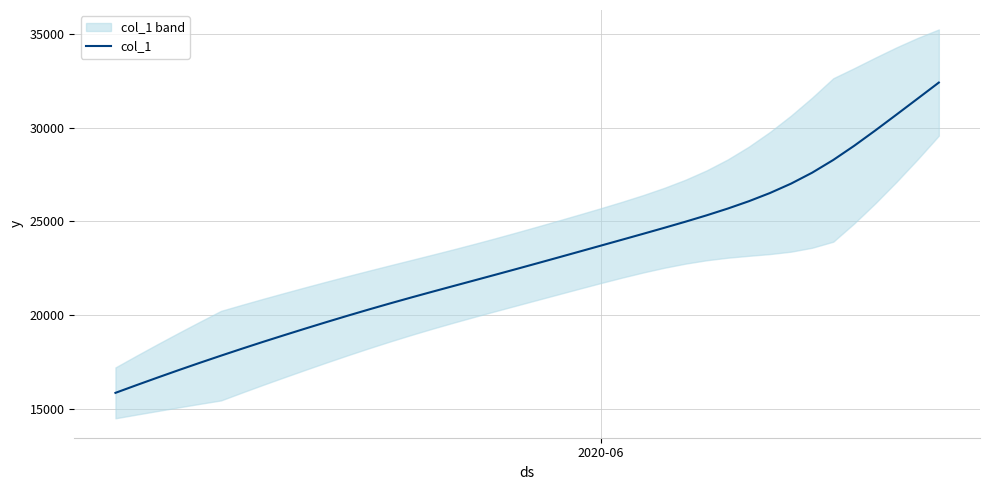

Reading left to right, extract all data points from this chart.

15842.6	16255.6	16660.6	17059.1	17448.8	17829.6	18203.4	18569.2	18926.0	19278.1	19624.1	19963.1	20294.5	20617.6	20932.6	21241.4	21546.0	21849.1	22153.2	22459.8	22769.2	23080.9	23394.2	23708.2	24023.0	24338.8	24658.2	24984.4	25323.4	25683.9	26076.5	26515.1	27017.0	27601.5	28280.8	29045.2	29864.0	30708.0	31560.2	32415.2